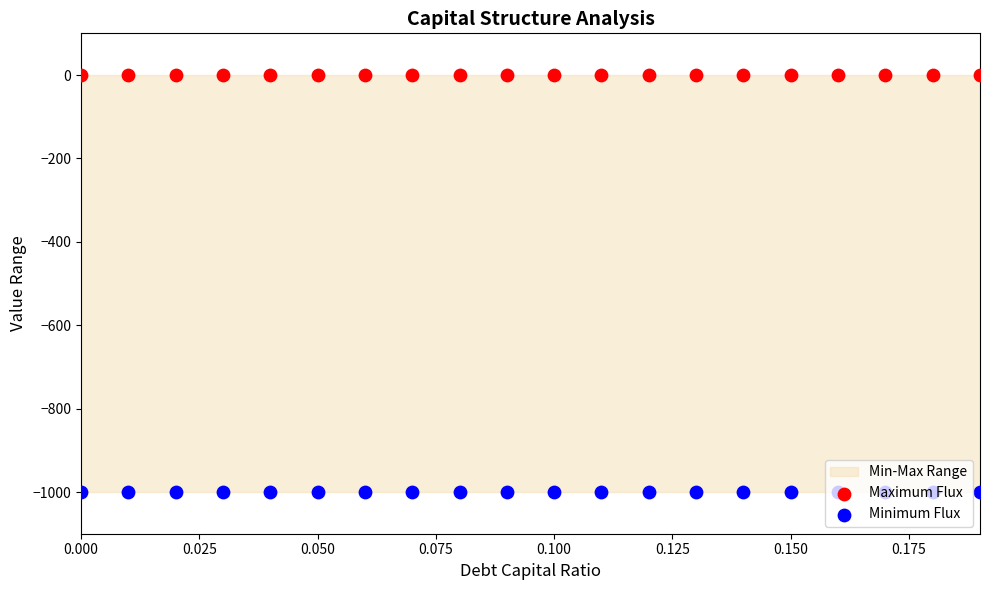

At how many categories does at least one series exceed -113?

20